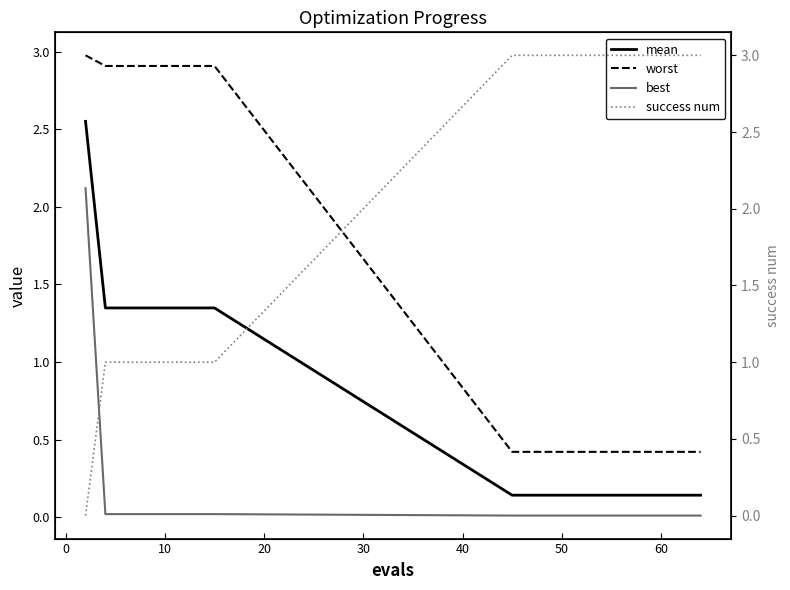

Reading right to left, extract all data points from this chart.

mean: 0.1	0.1	0.1	0.1	0.1	0.1	0.1	0.1	0.1	0.1	0.1	0.1	1.3	1.3	1.3	1.3	1.3	1.3	1.3	2.6
worst: 0.4	0.4	0.4	0.4	0.4	0.4	0.4	0.4	0.4	0.4	0.4	0.4	2.9	2.9	2.9	2.9	2.9	2.9	2.9	3.0
best: 0.0	0.0	0.0	0.0	0.0	0.0	0.0	0.0	0.0	0.0	0.0	0.0	0.0	0.0	0.0	0.0	0.0	0.0	0.0	2.1
success num: 3.0	3.0	3.0	3.0	3.0	3.0	3.0	3.0	3.0	3.0	3.0	3.0	1.0	1.0	1.0	1.0	1.0	1.0	1.0	0.0